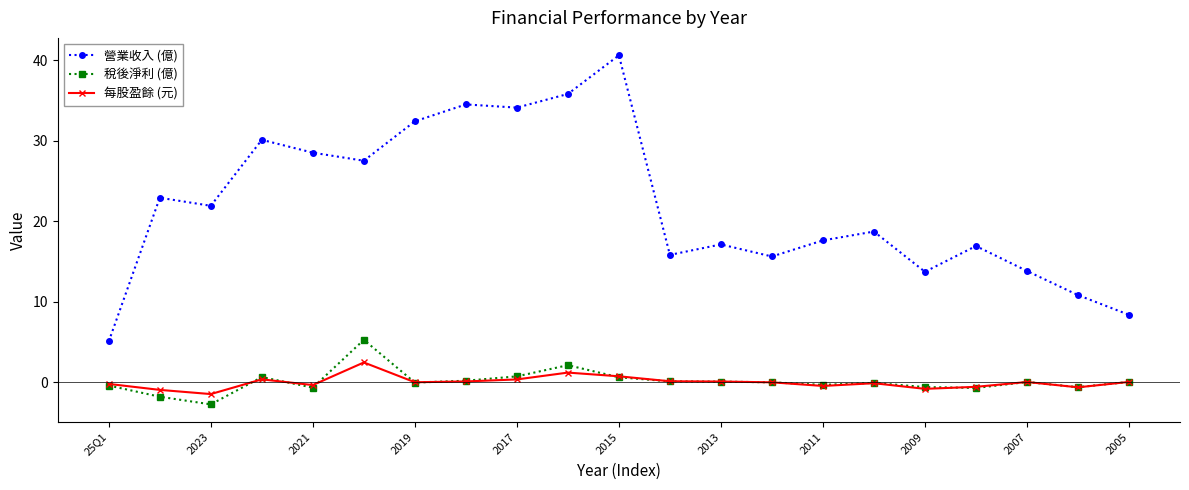

What is the maximum value for 每股盈餘 (元)?

2.4